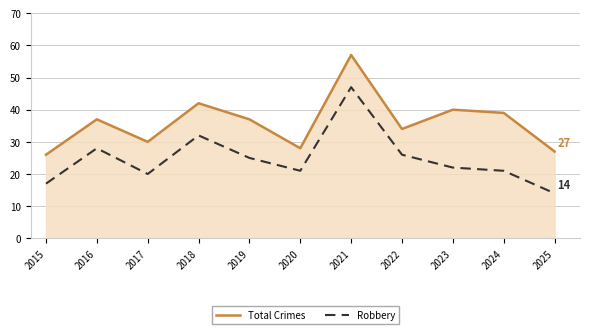

True or false: Robbery and Total Crimes cross at least once.

False